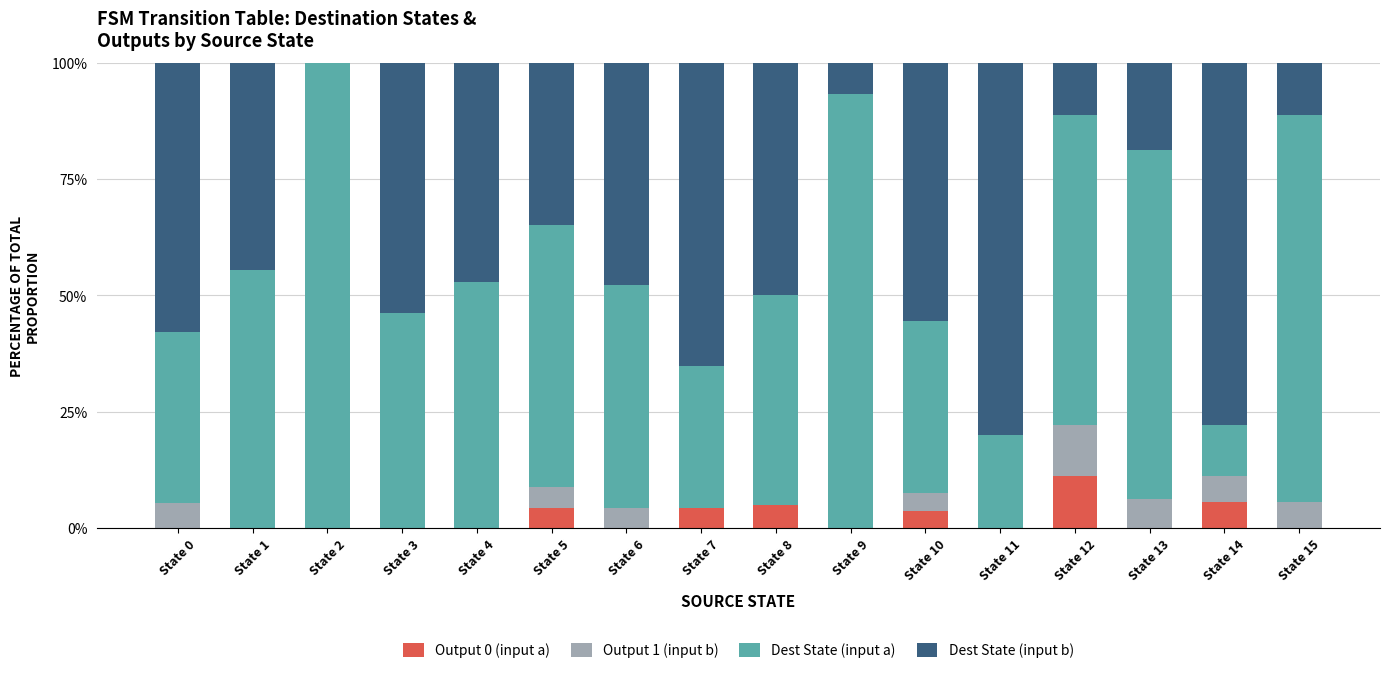

The Output 0 (input a) series shows 1.2 at State 14. True or false?

False